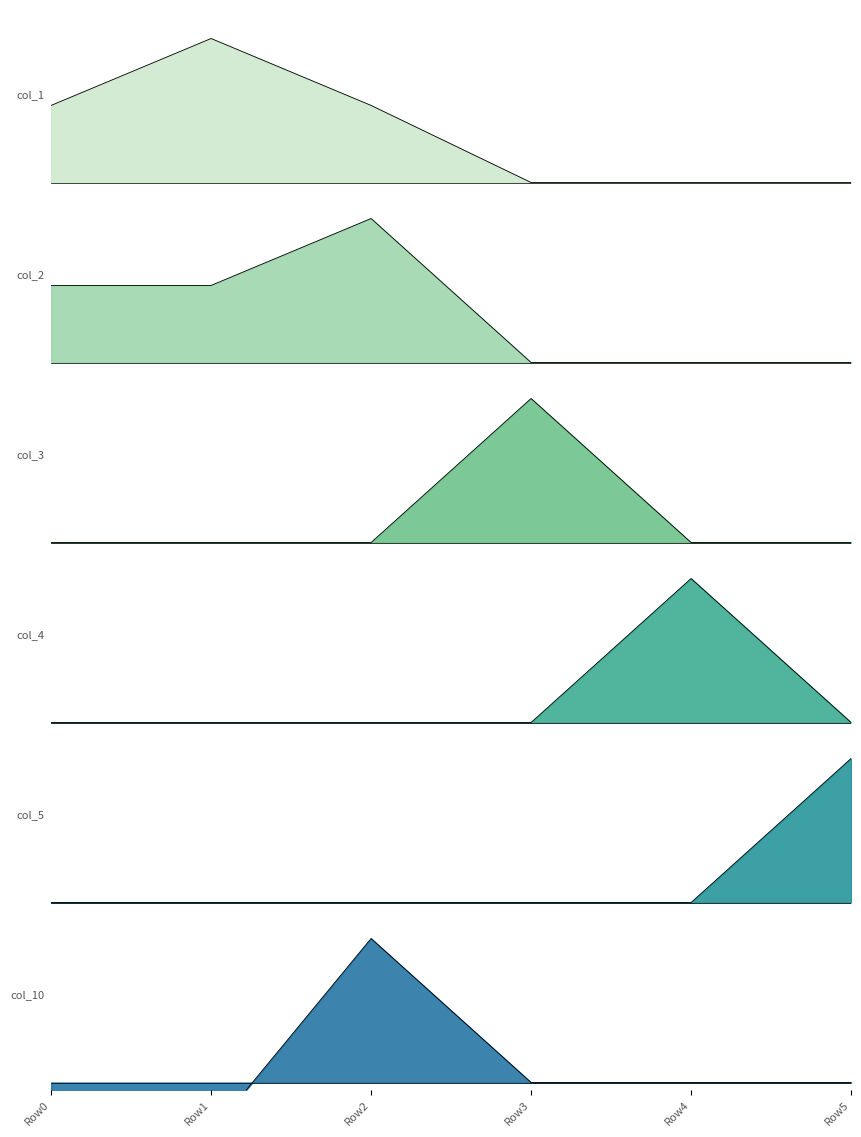

In col_1, how many points are higher than both neighbors (excluding endpoints)?

1